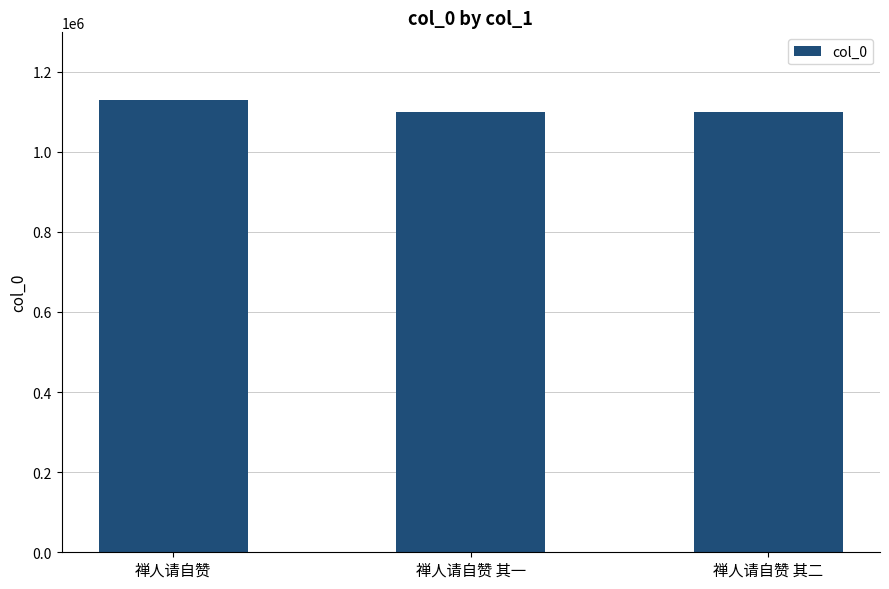

What is the maximum value shown in the chart?

1128896